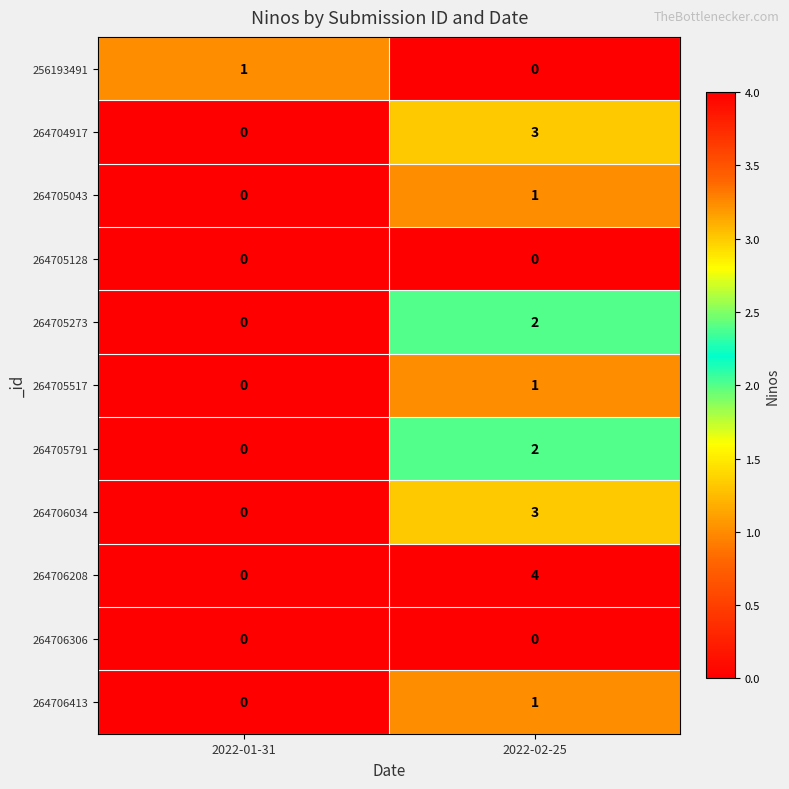

Reading right to left, extract all data points from this chart.

256193491: 0	1
264704917: 3	0
264705043: 1	0
264705128: 0	0
264705273: 2	0
264705517: 1	0
264705791: 2	0
264706034: 3	0
264706208: 4	0
264706306: 0	0
264706413: 1	0